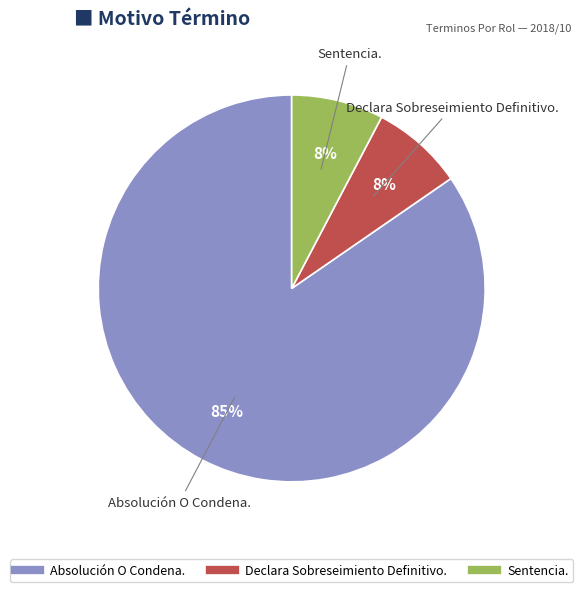

Which has a higher value, Absolución O Condena. or Sentencia.?

Absolución O Condena.